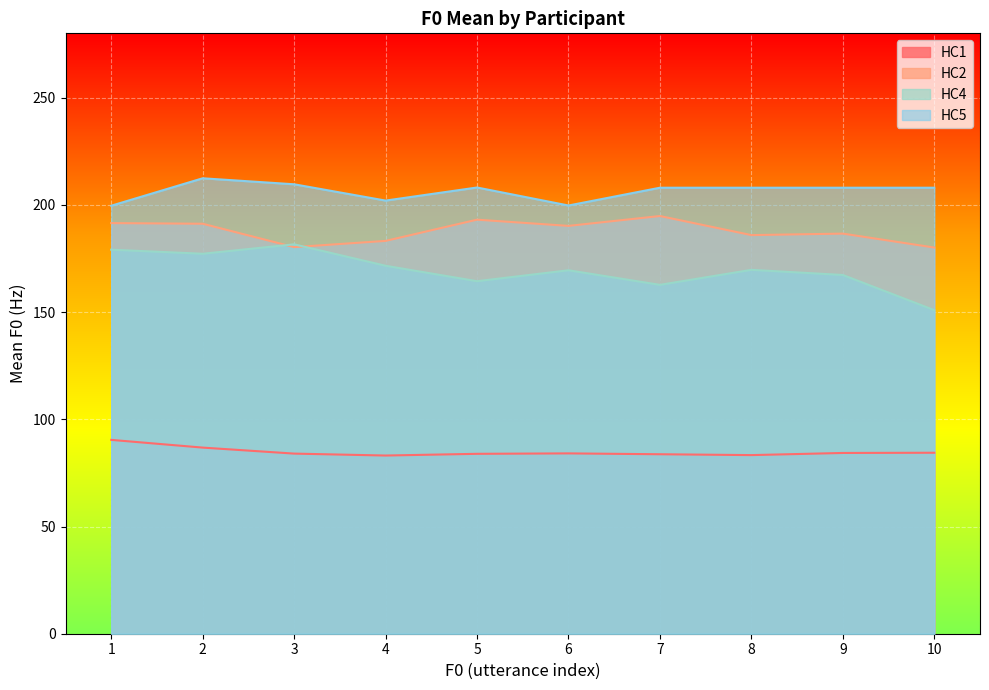

Is it true that HC4_Mean equals 169.7 at 8?

True